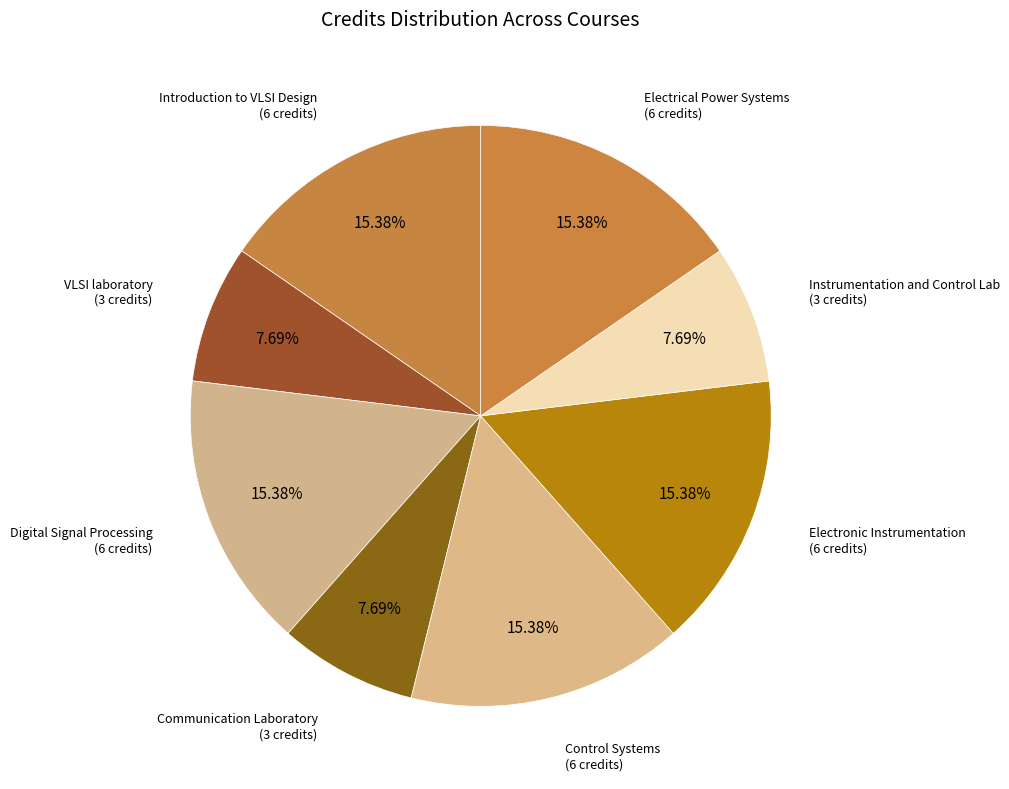

How many slices are in this pie chart?

8